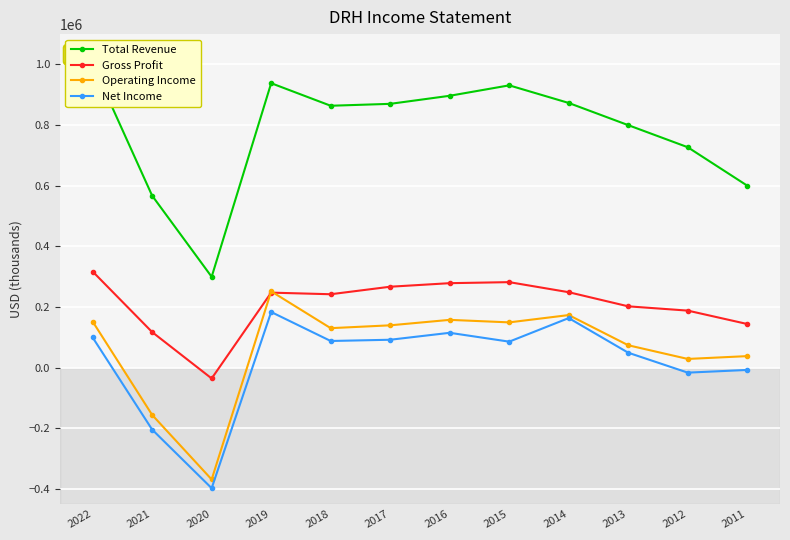

At how many categories does at least one series exceed 246984?

12